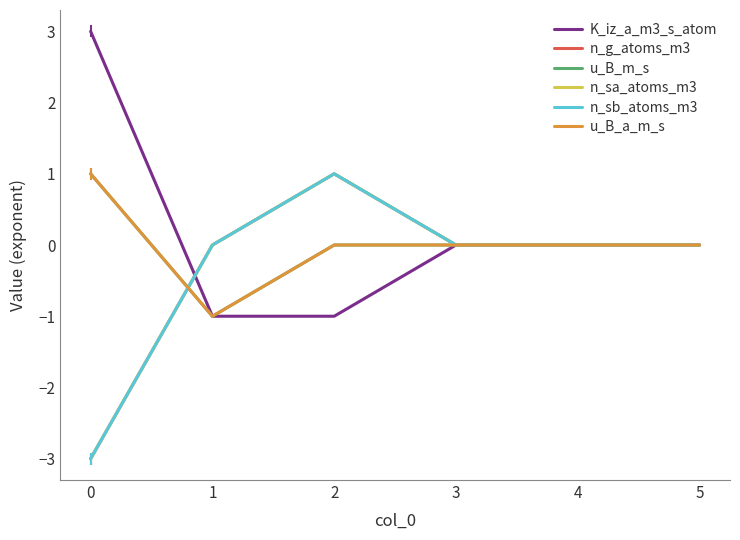

At how many categories does at least one series exceed 0?

2